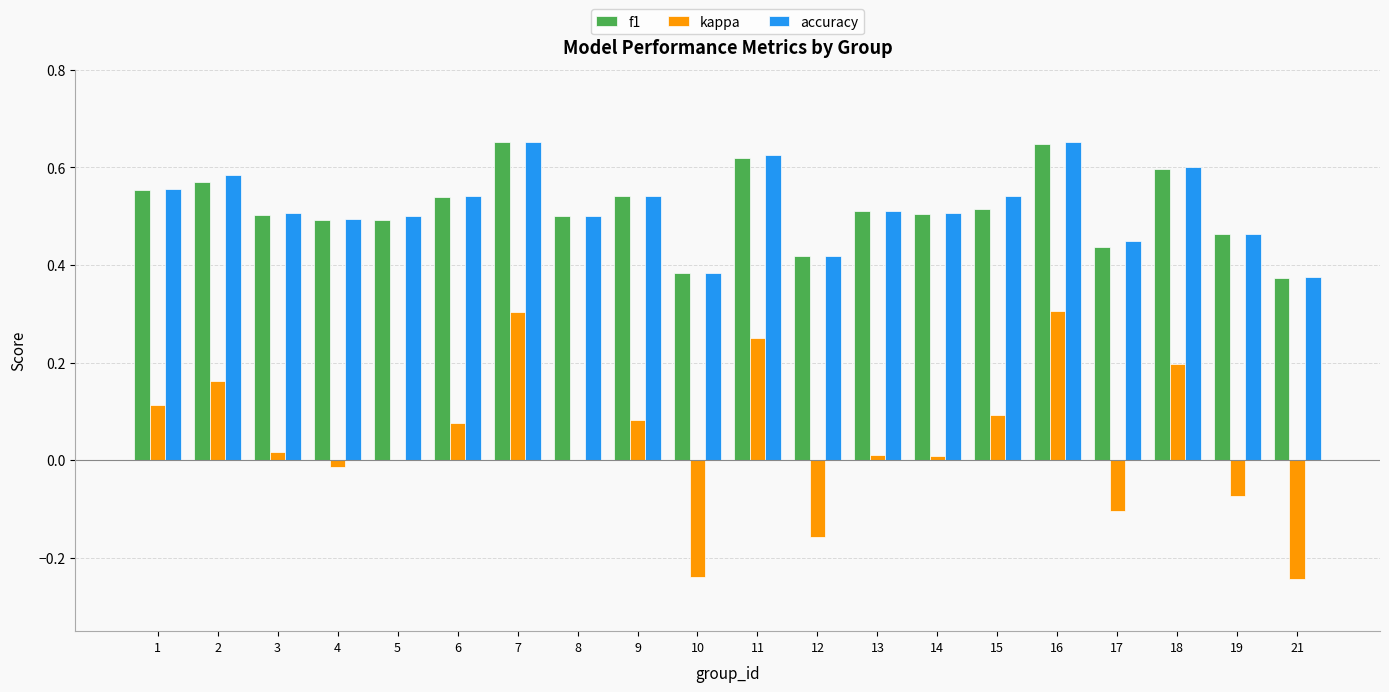

The value of f1 at 17 is 0.2. True or false?

False